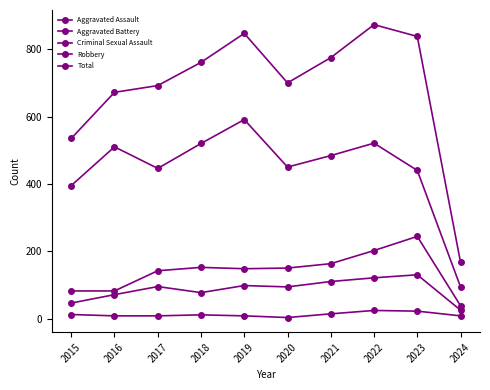

Which has a higher value, 2015 or 2023?

2023